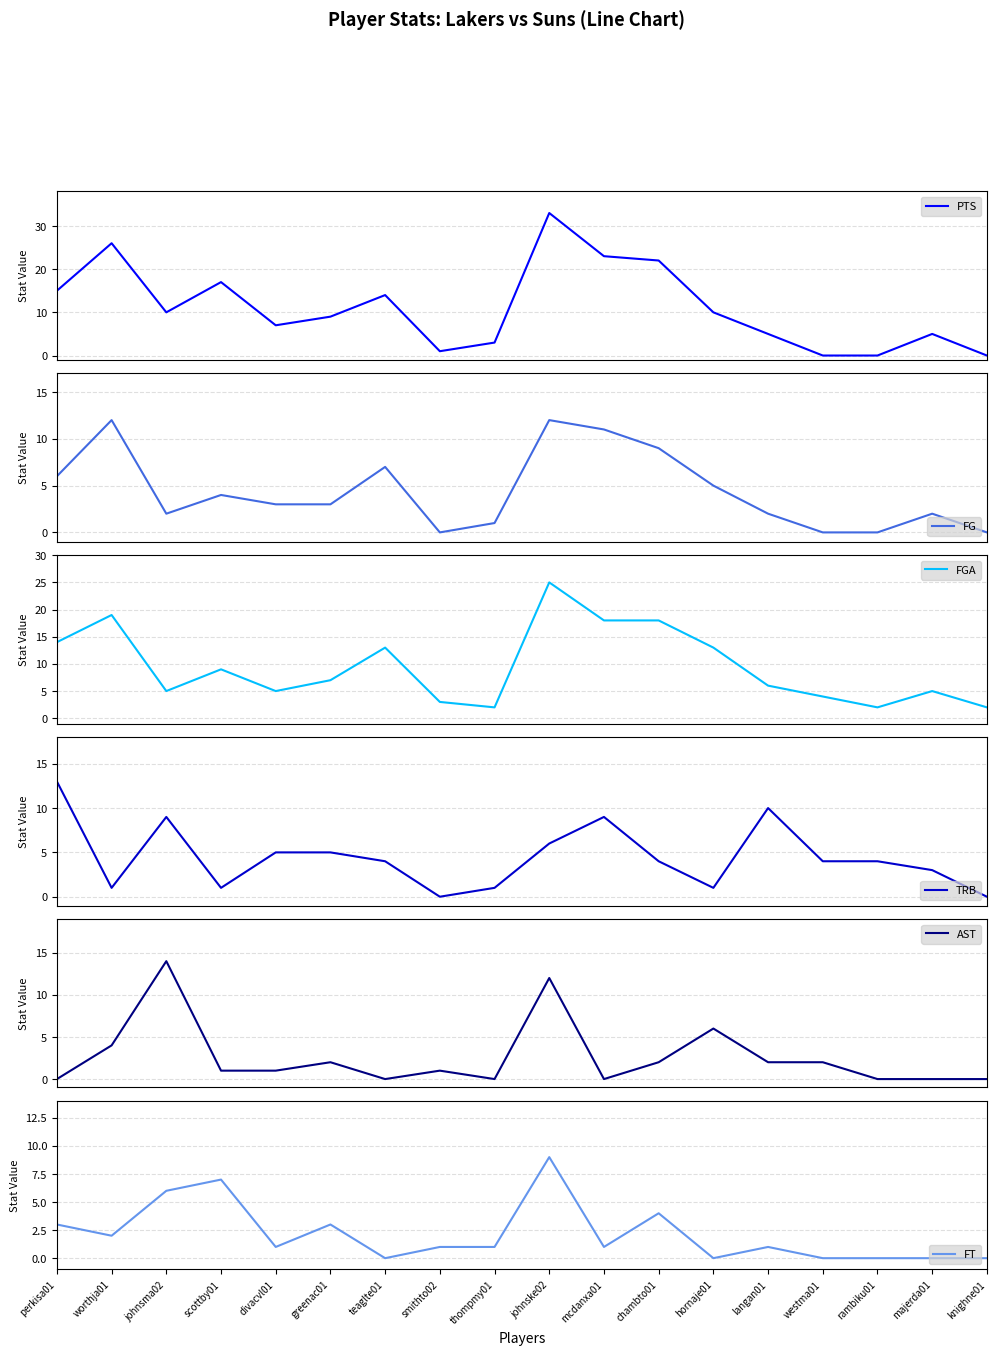

True or false: PTS and AST intersect in this chart.

True